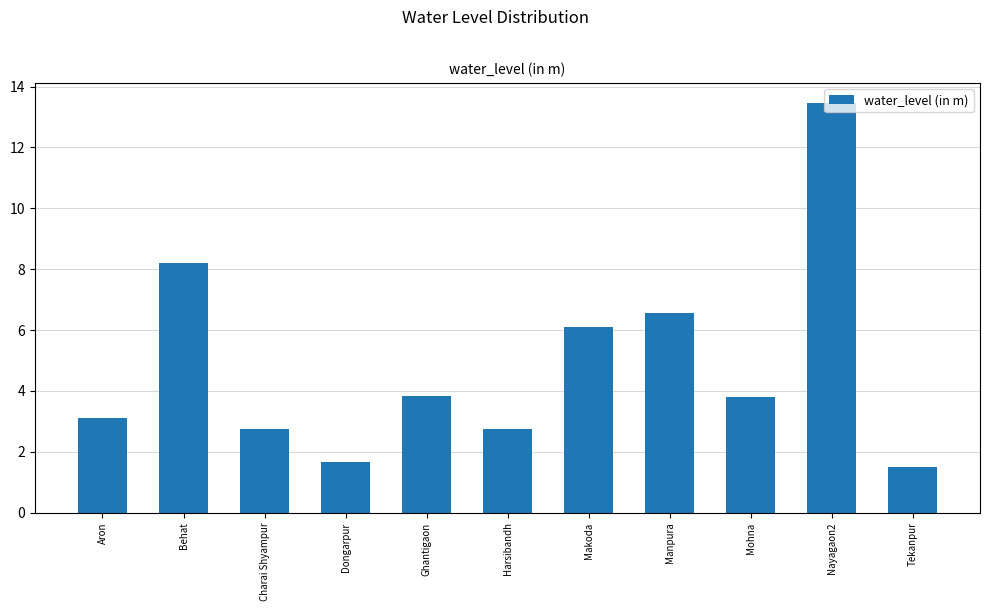

Is it true that the value at Makoda is 3.7?

False